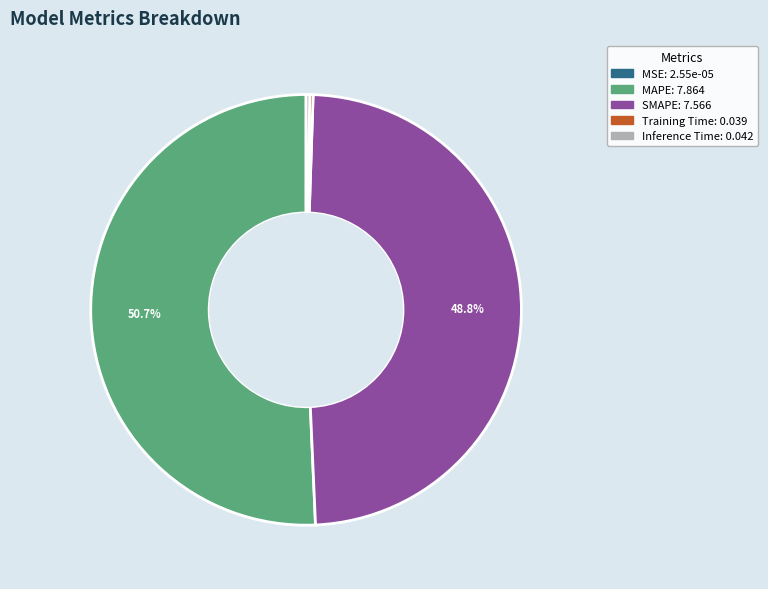

Which slice is the largest?

MAPE